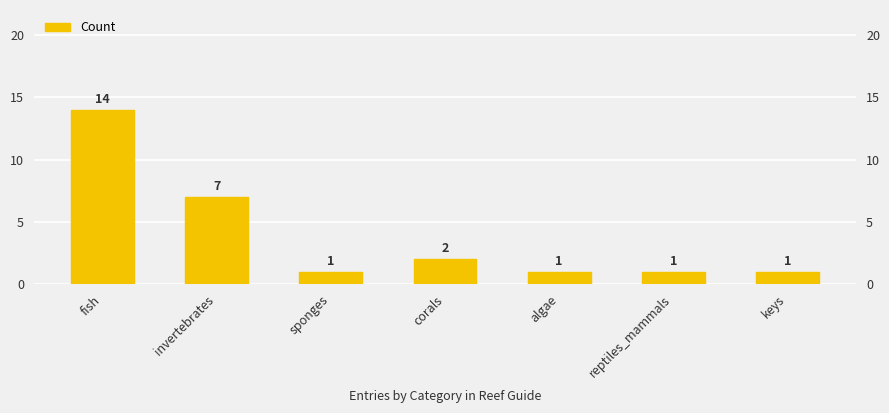

True or false: the data shows 2 at corals.

True